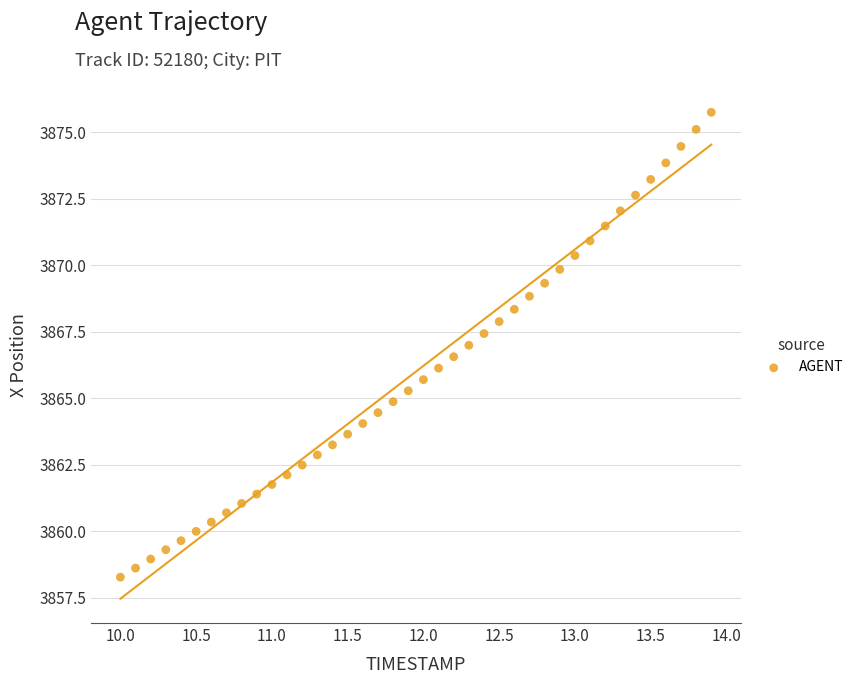

What is the range of Y values (max minus min)?

17.5